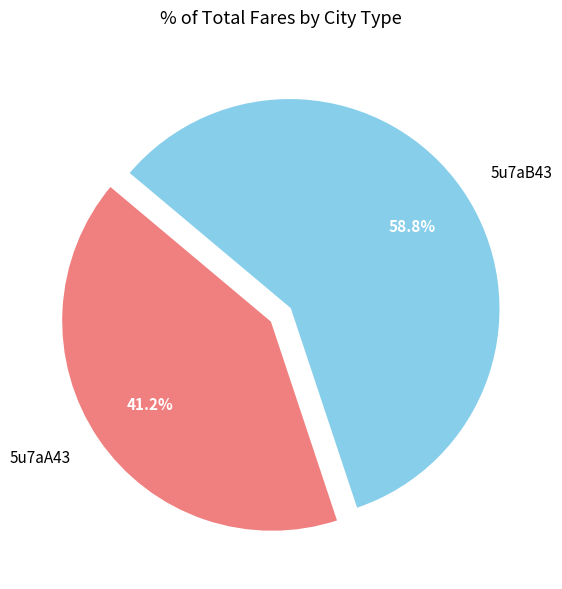

Which category has the smallest portion of the pie?

5u7aA43